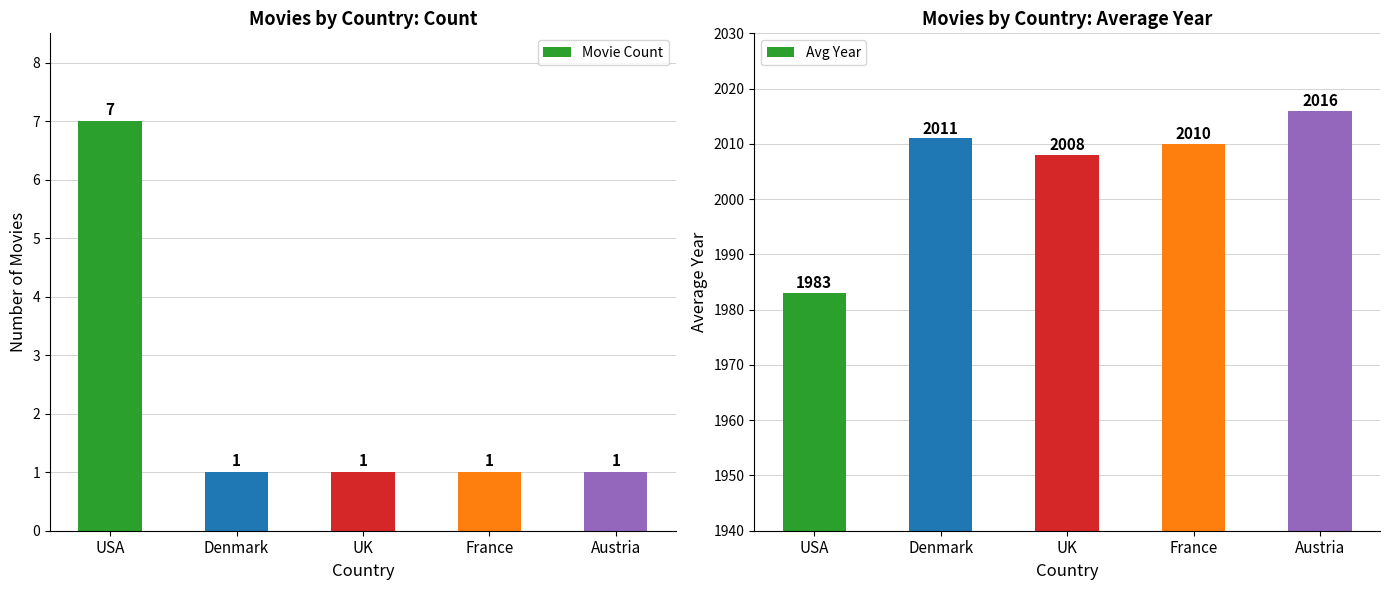

The Movie Count series shows 7 at USA. True or false?

True